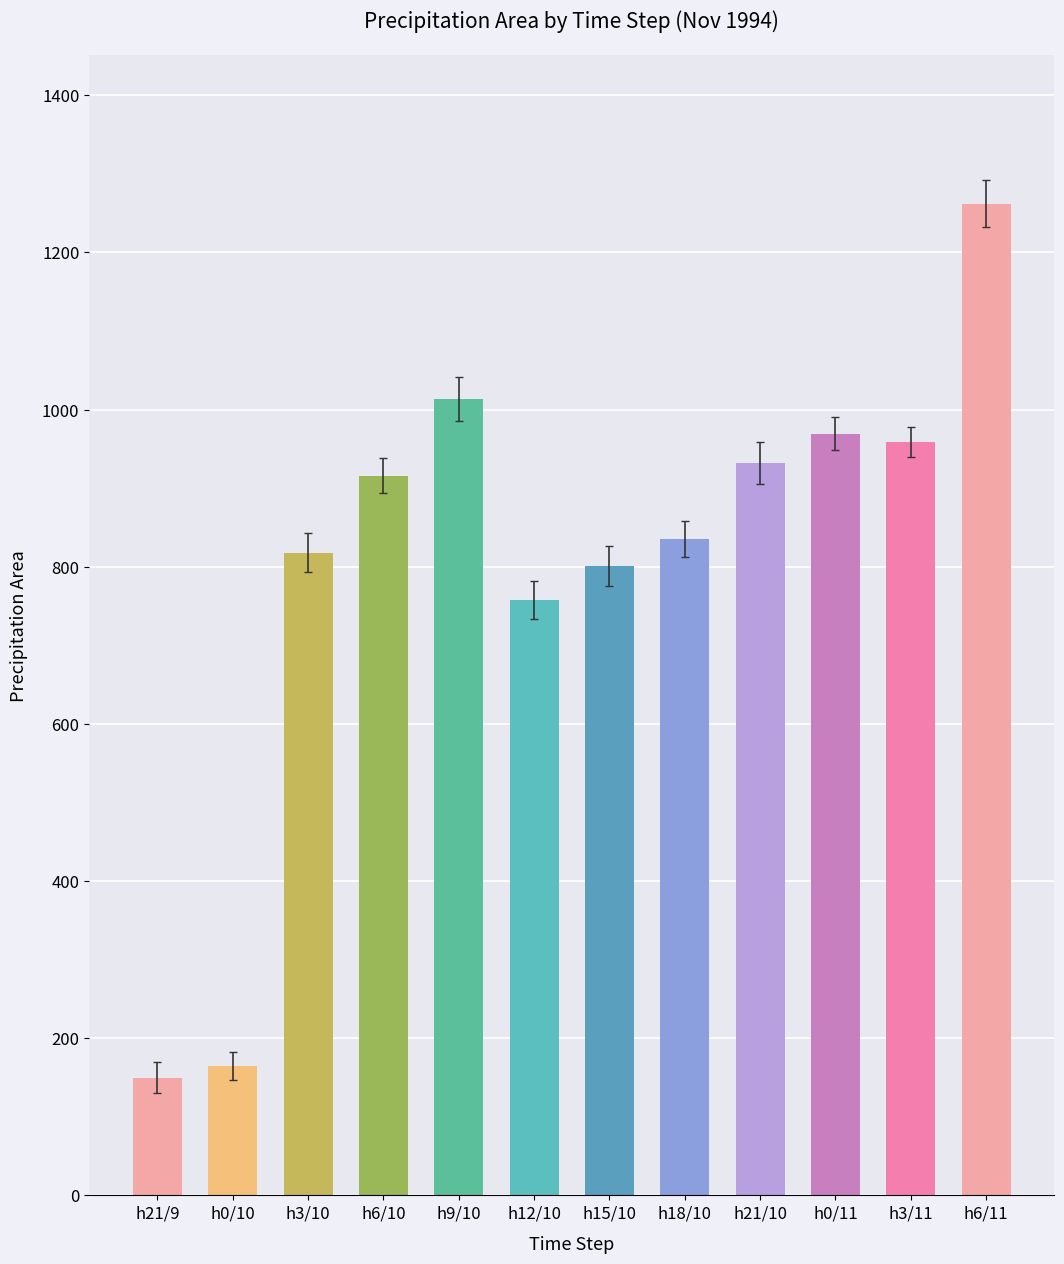

Is it true that the value at h3/11 is 959?

True